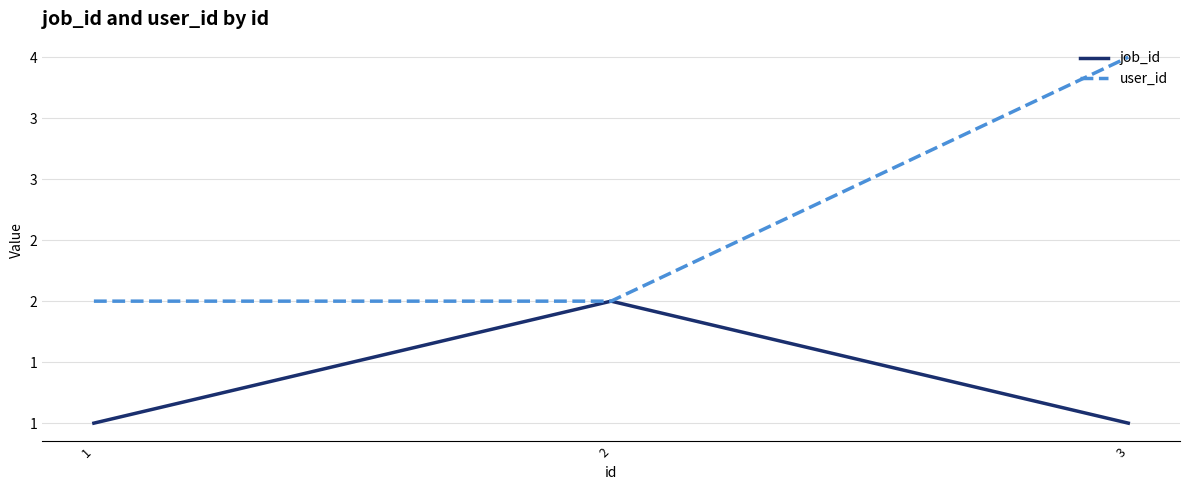

Is this an area chart (filled region under the line)?

No